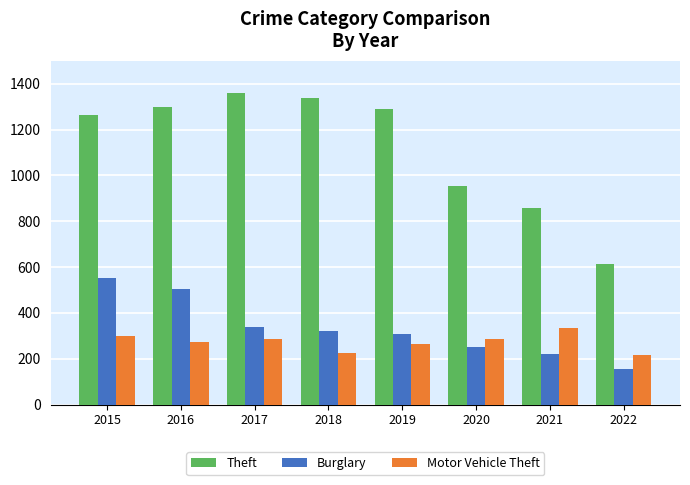

At which label does Motor Vehicle Theft first exceed 285?

2015